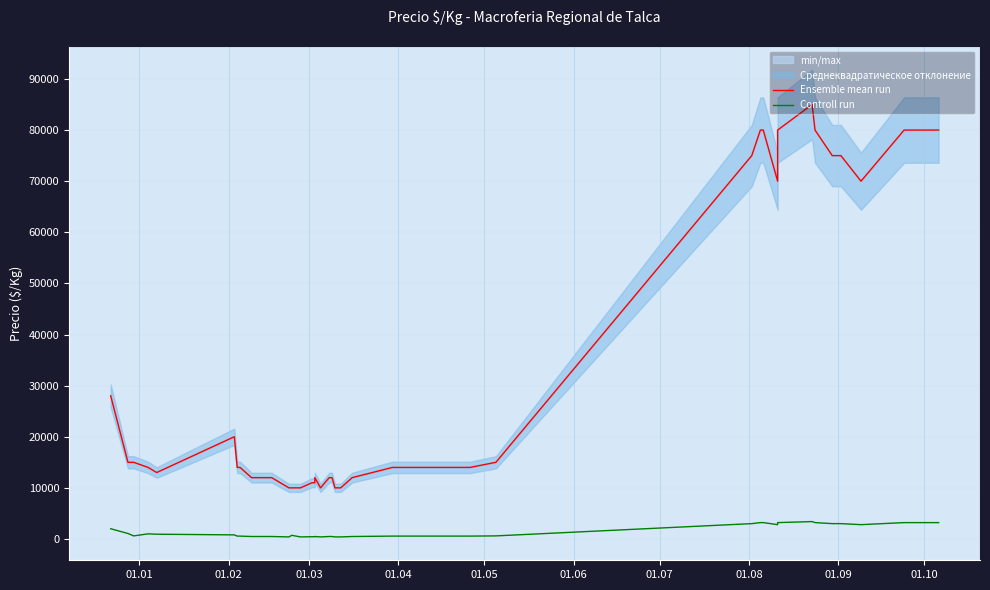

What is the average value of the Controll run series?

1359